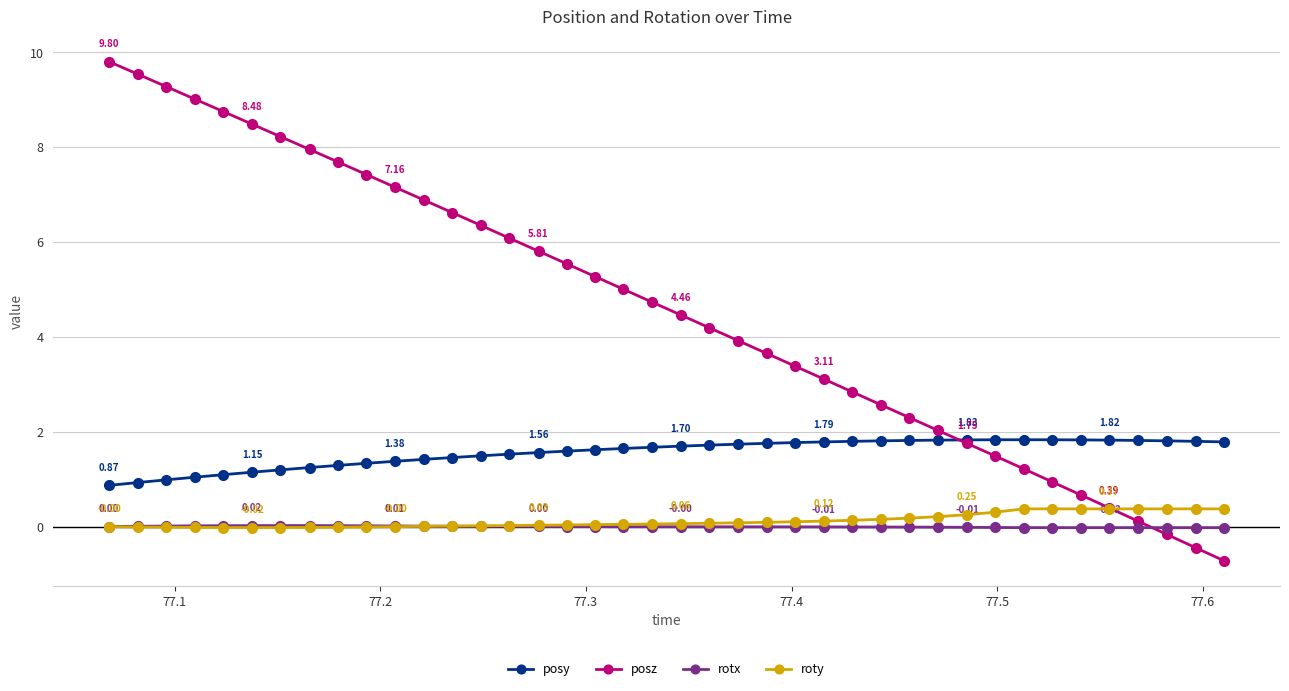

True or false: rotx and posy cross at least once.

False